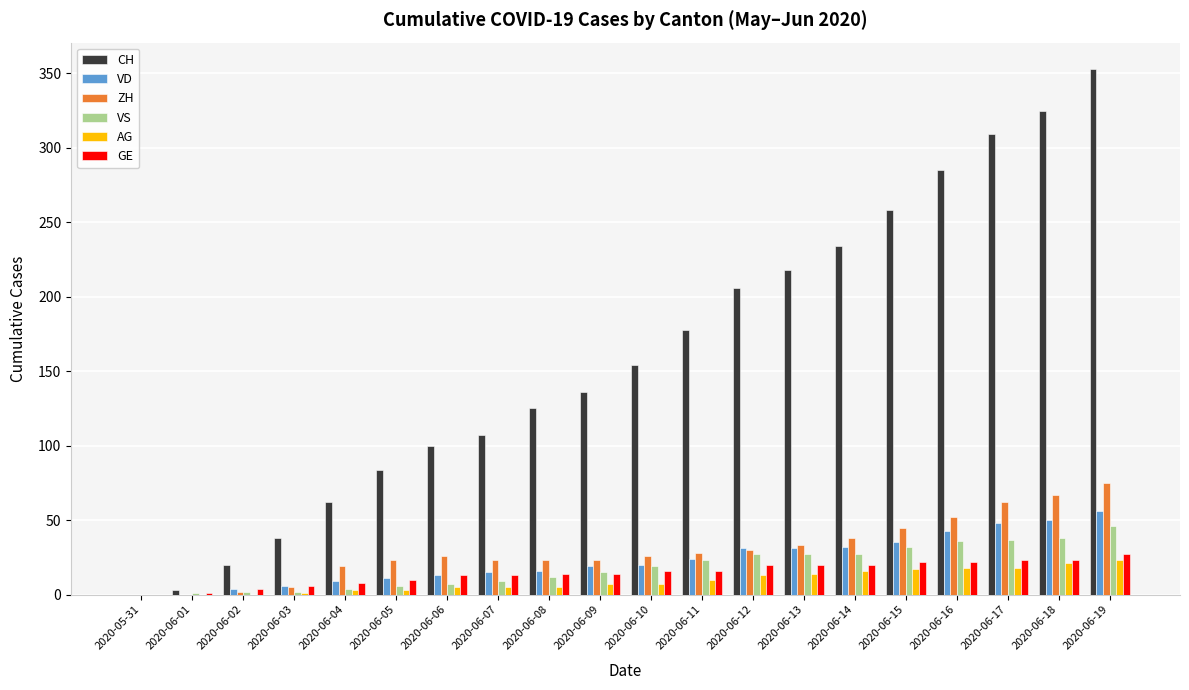

Is the value of CH at 2020-06-05 greater than the value of ZH at 2020-06-14?

Yes